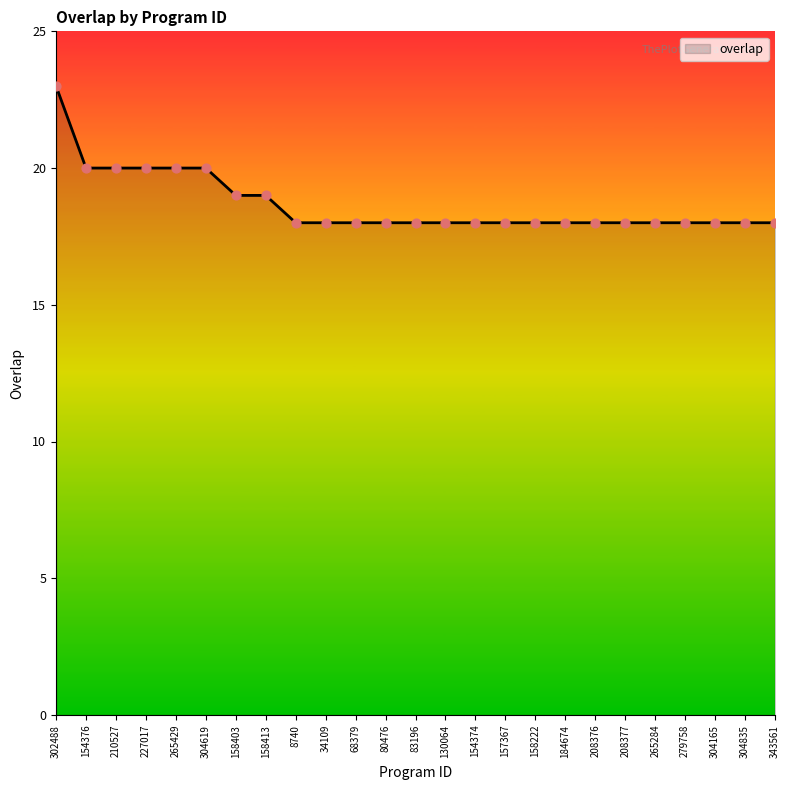

Between 158403 and 158222, which is larger?

158403